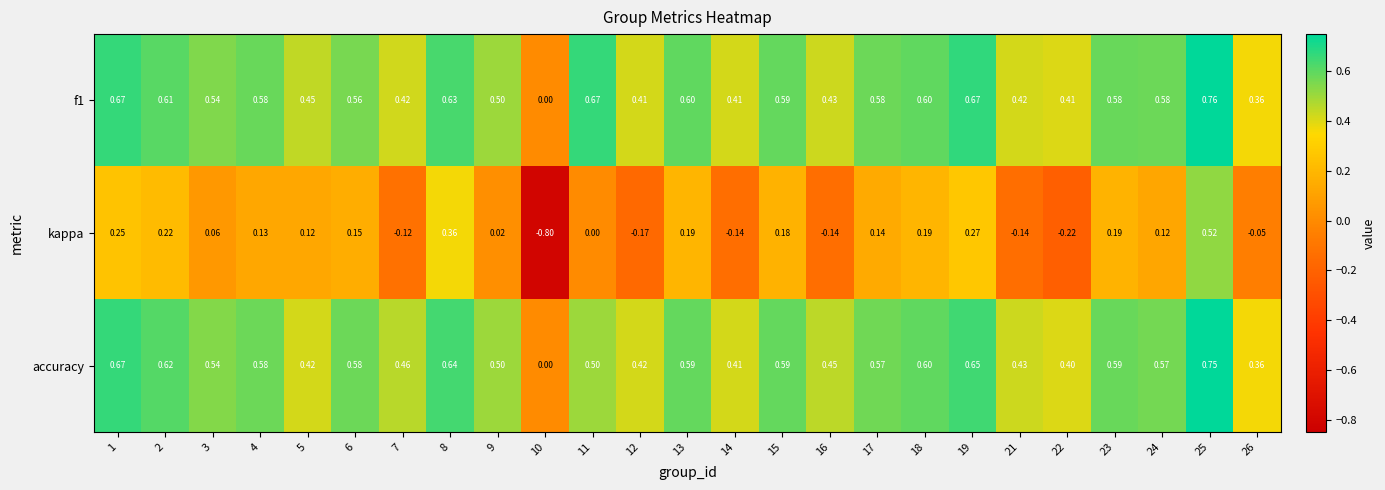

Between 14 and 26, which series saw the biggest shift?

kappa